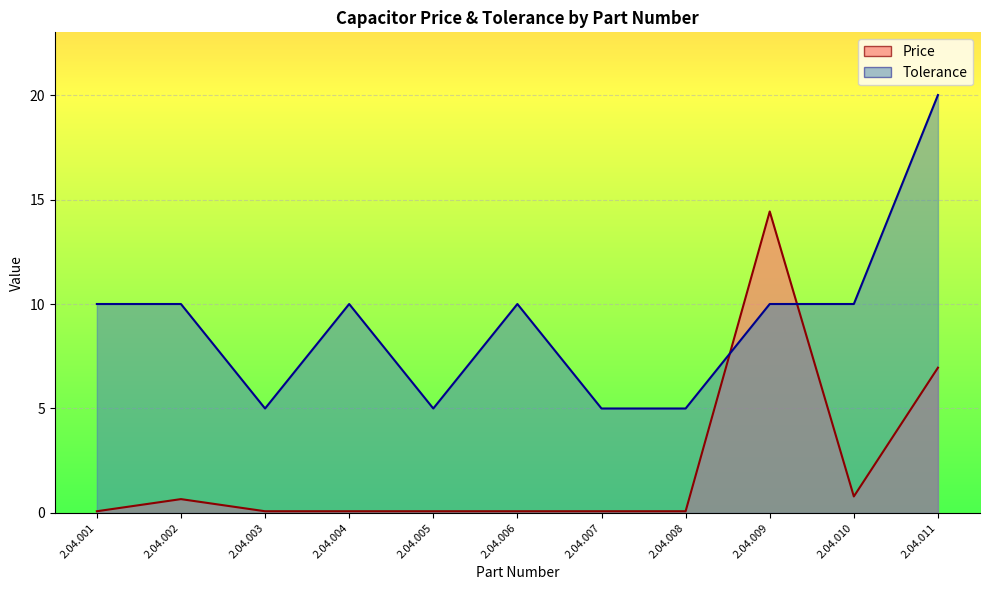

True or false: Tolerance has more than 0 interior local peaks.

True